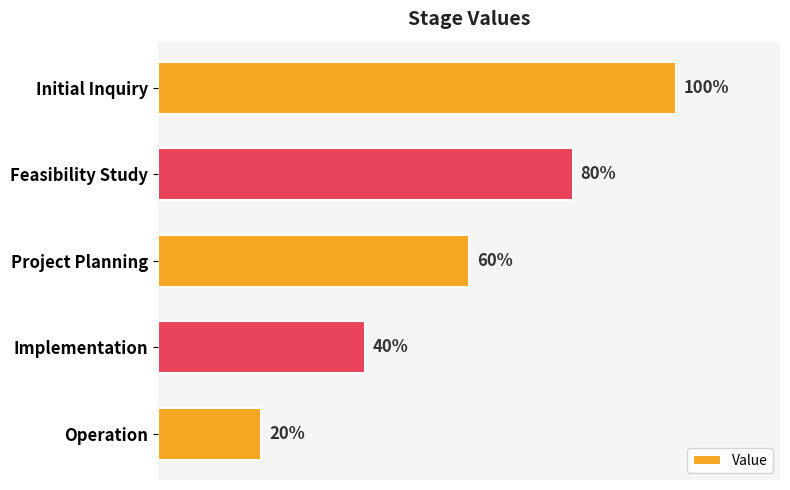

Are the bars horizontal?

Yes